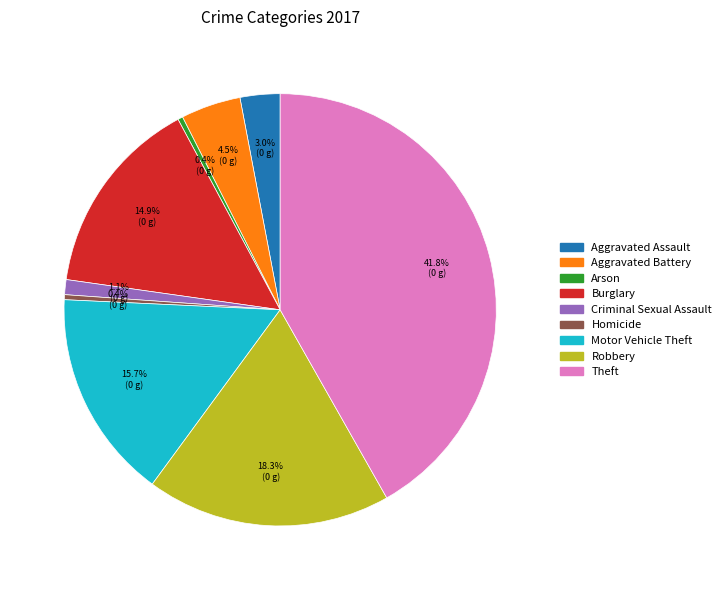

To the nearest percent, what percentage of the pie is Robbery?

18%